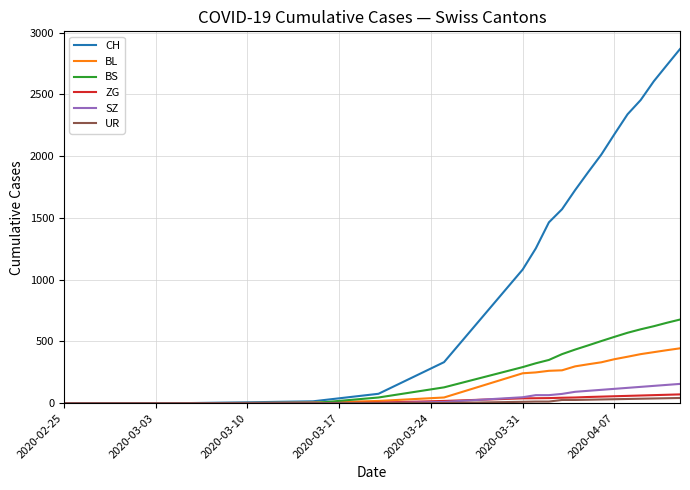

Which series has the largest range (max minus min)?

CH